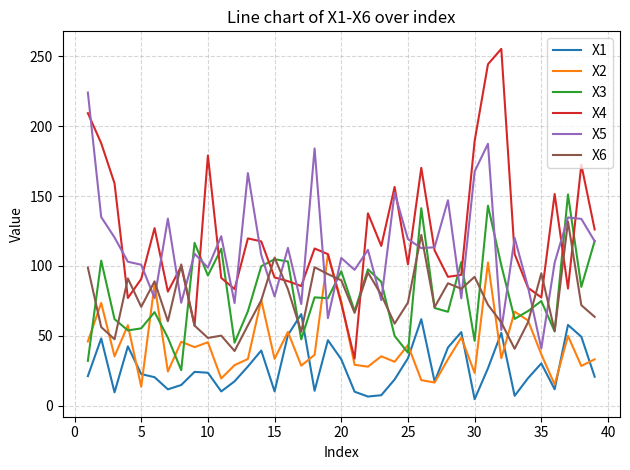

Does the chart have visible grid lines?

Yes